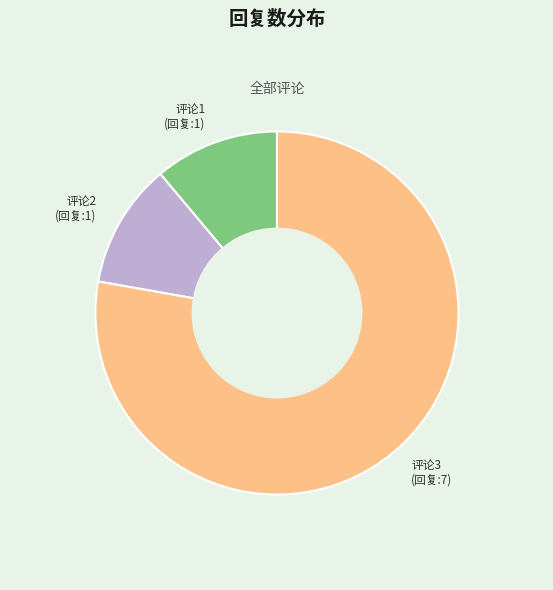

Which category has the biggest portion of the pie?

评论3 (回复:7)